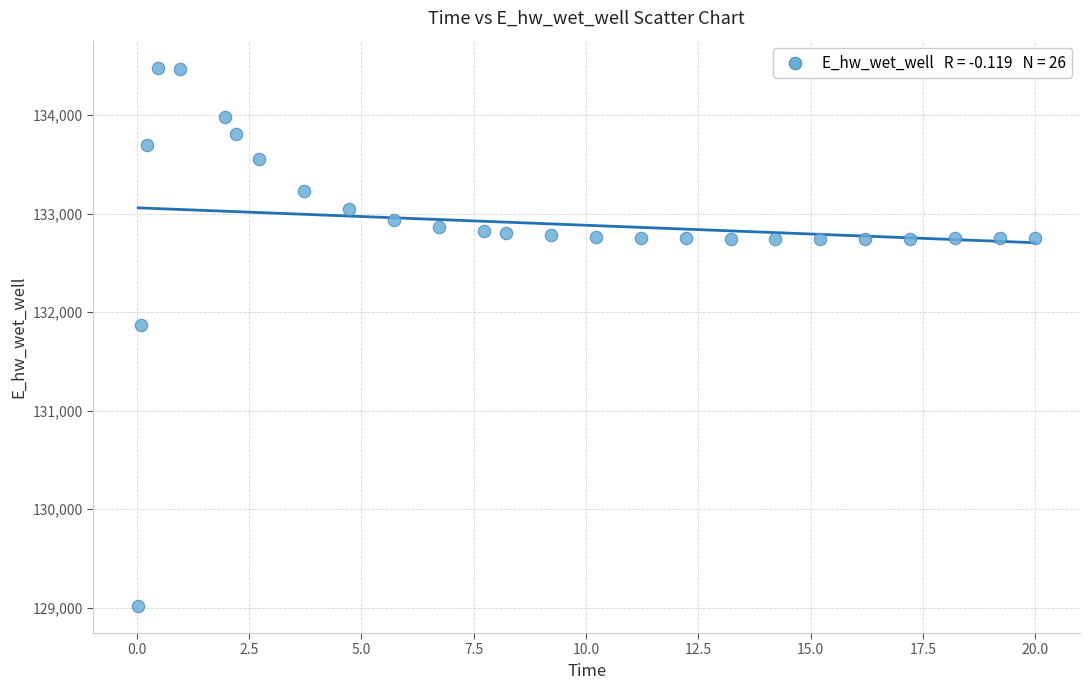

What is the range of X values (max minus min)?

20.0